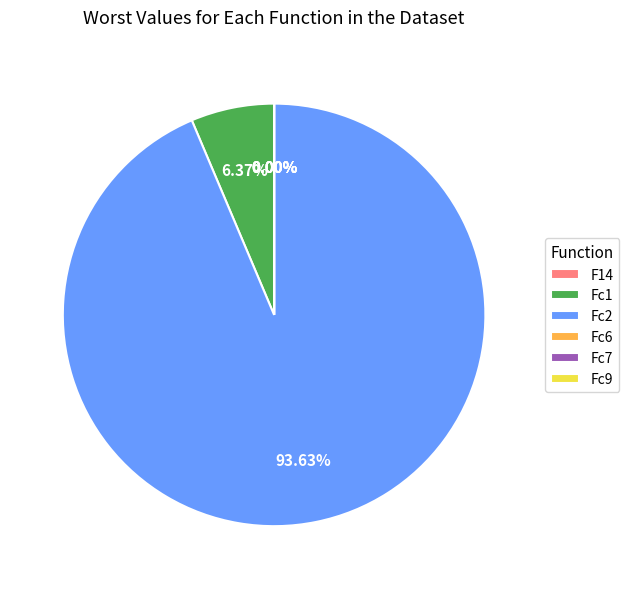

Does any single category account for the majority?

Yes